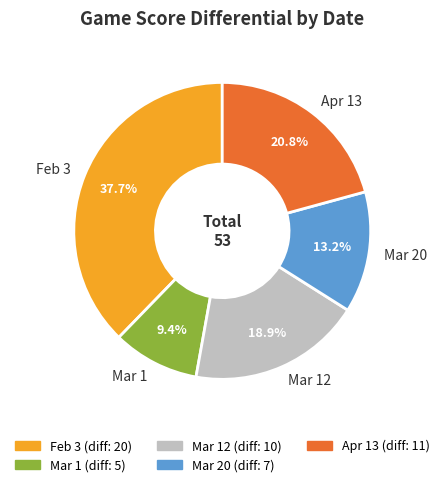

What portion of the pie excludes Mar 1?

90.6%